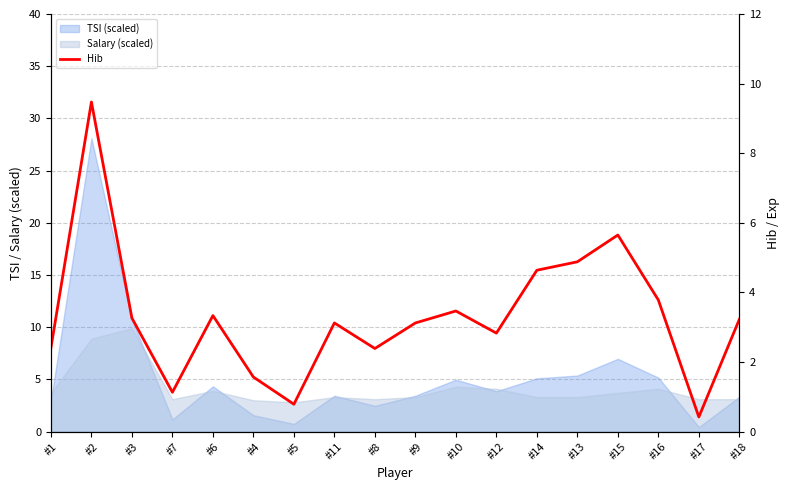

Where is the data nearest to the value 4?

#16